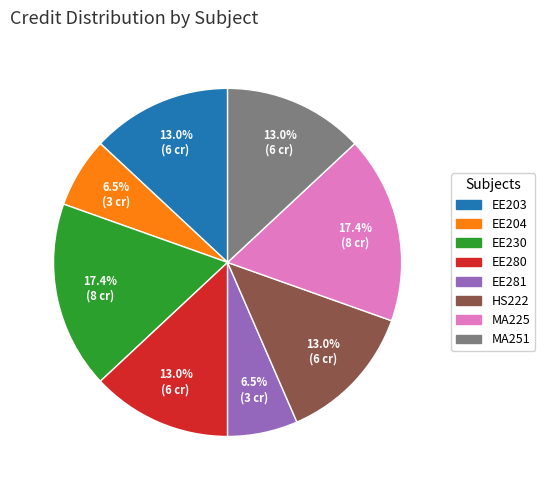

True or false: EE230 accounts for 17% of the total.

True